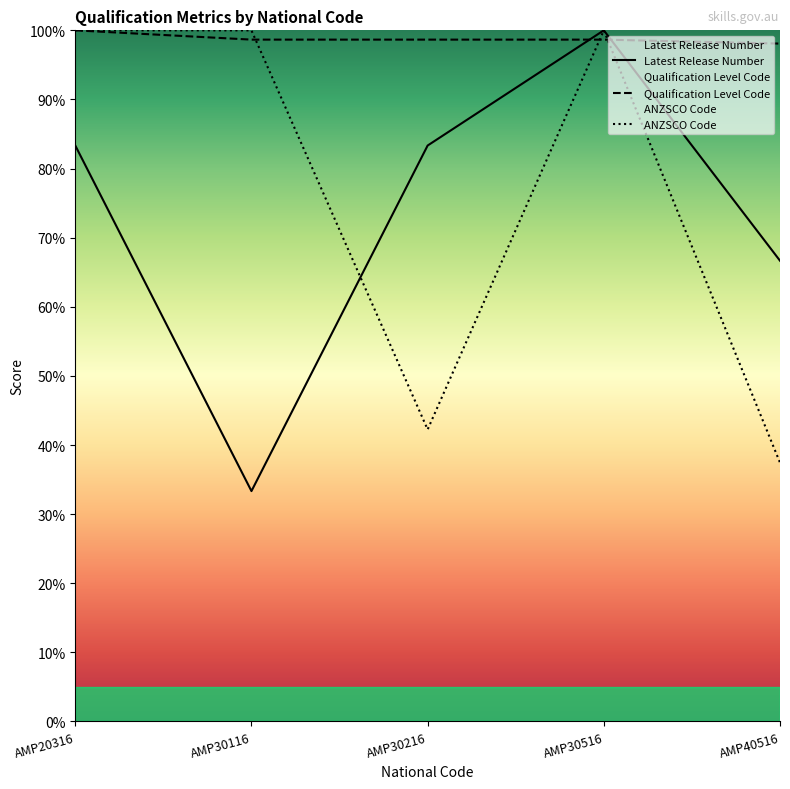

At AMP30116, list the series in order from largest to smallest.

ANZSCO Code, Qualification Level Code, Latest Release Number